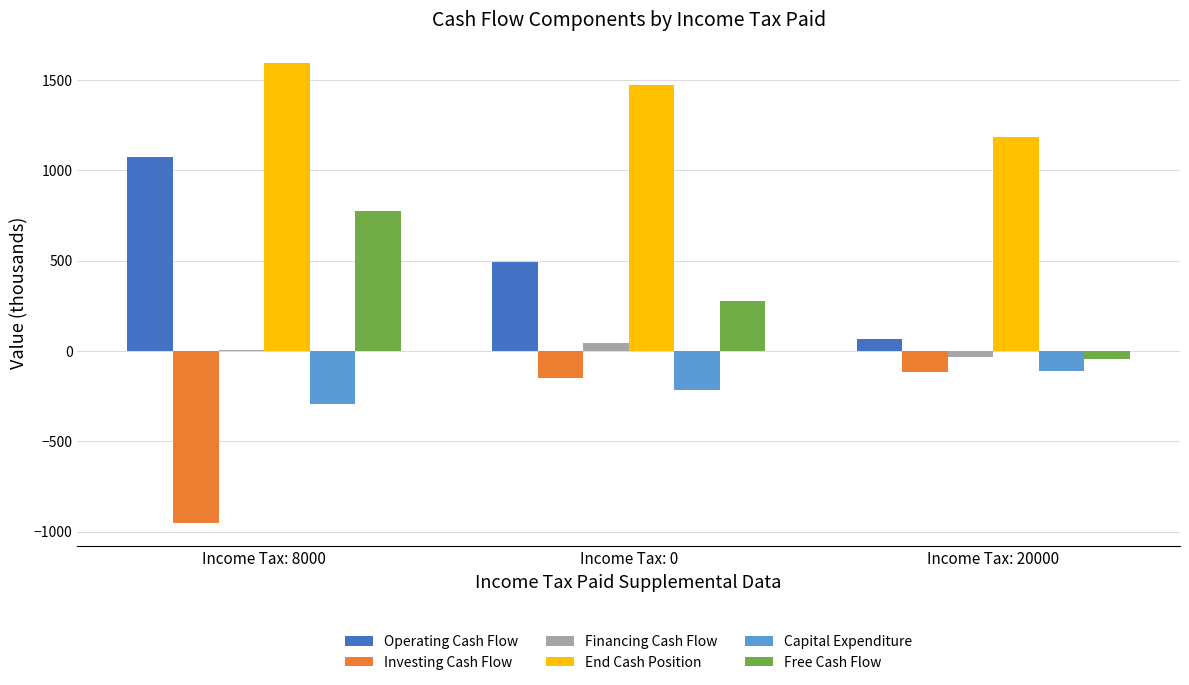

Which series changed the most between Income Tax: 8000 and Income Tax: 20000?

Operating Cash Flow